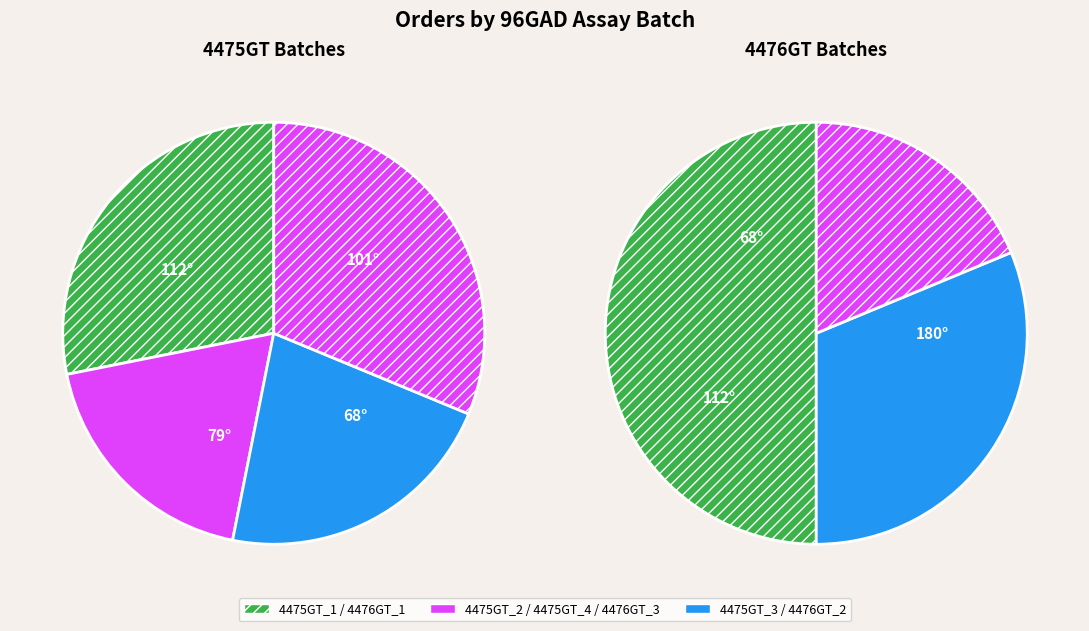

Is it true that 4475GT_4_120622 is 34% of the pie?

False